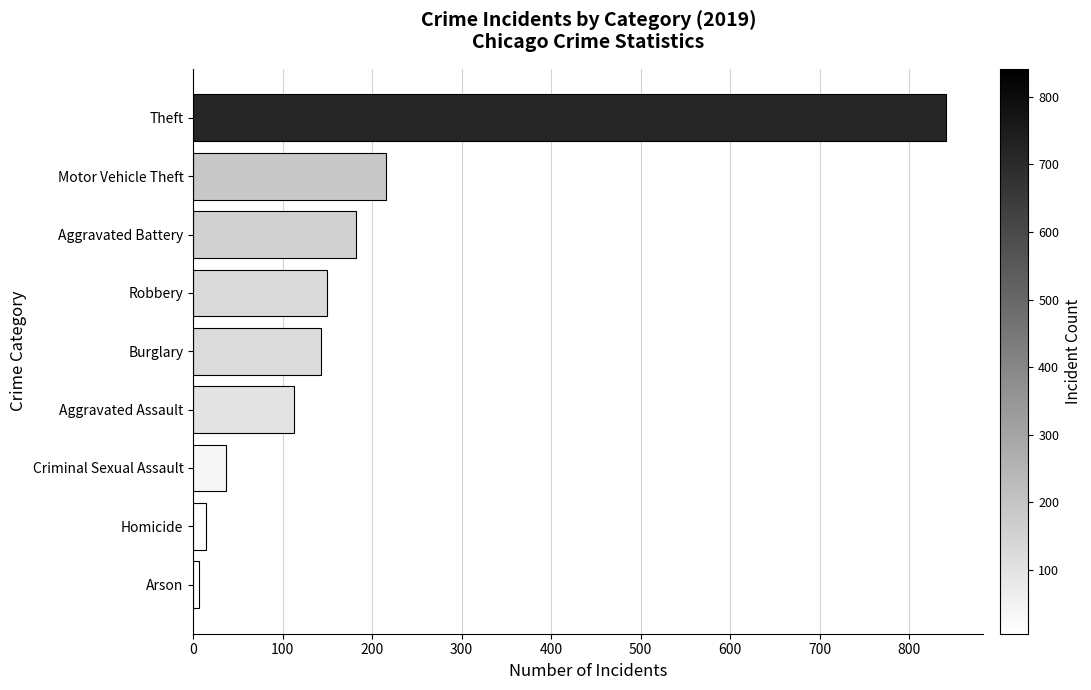

How many bars are there in total?

9